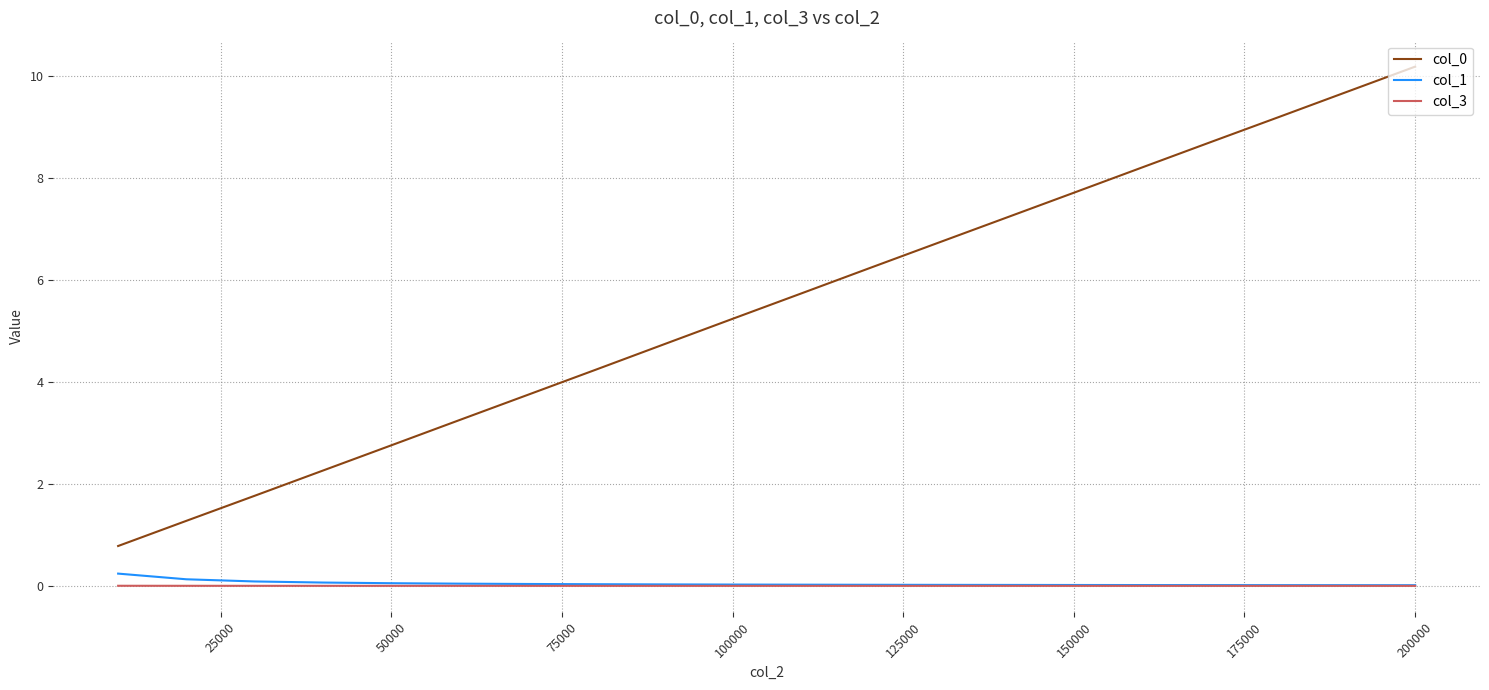

True or false: col_0 and col_1 cross at least once.

False